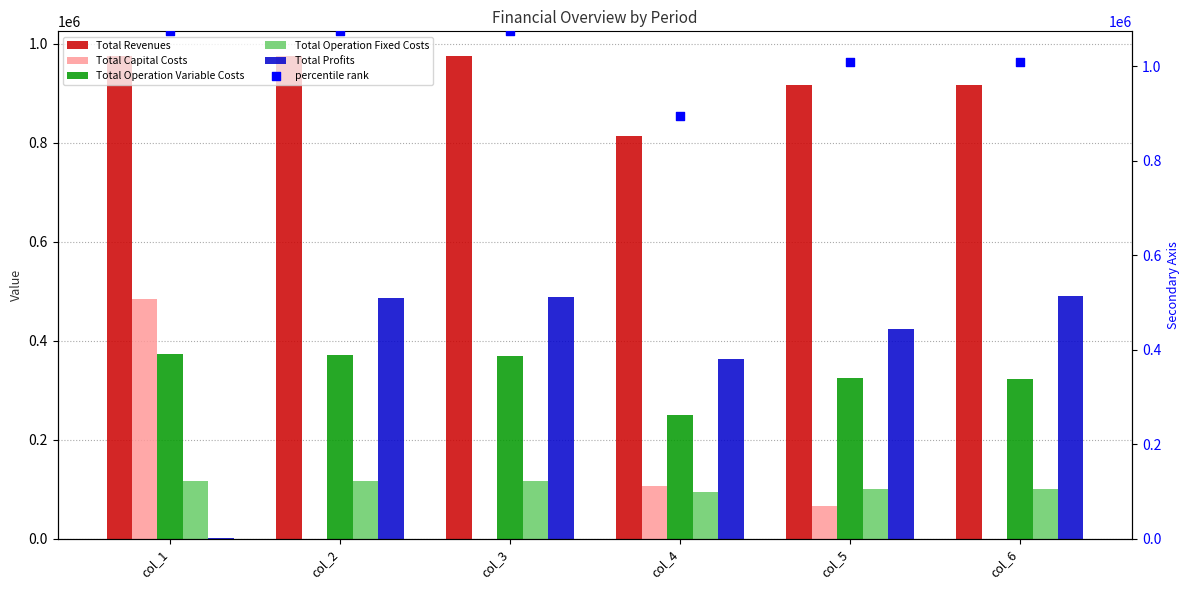

Which series has the widest spread of Y values?

Total Profits